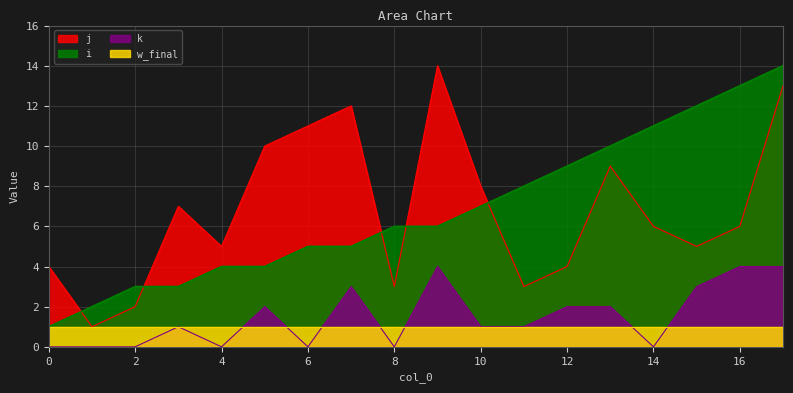

At which category is the sum across all series the highest?

17